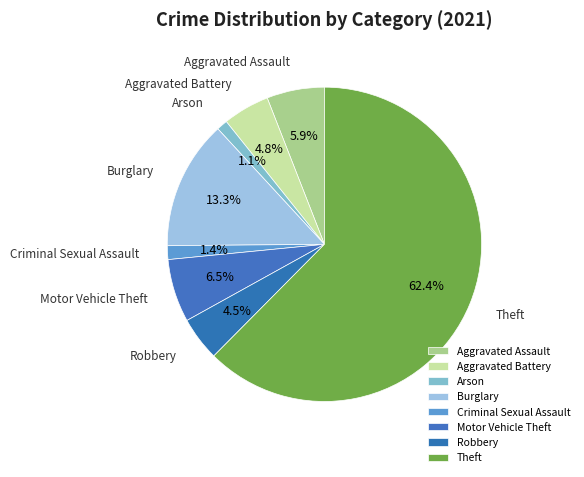

To the nearest percent, what is the difference between the Burglary and Theft slice percentages?

49%